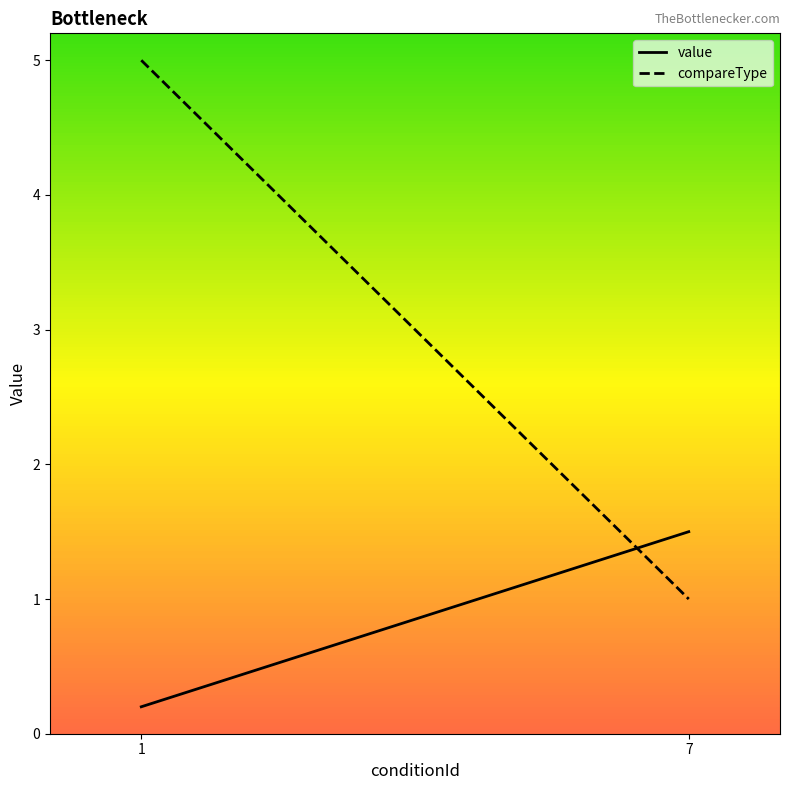

Reading right to left, what are all the values shown in this chart?

value: 1.5	0.2
compareType: 1.0	5.0